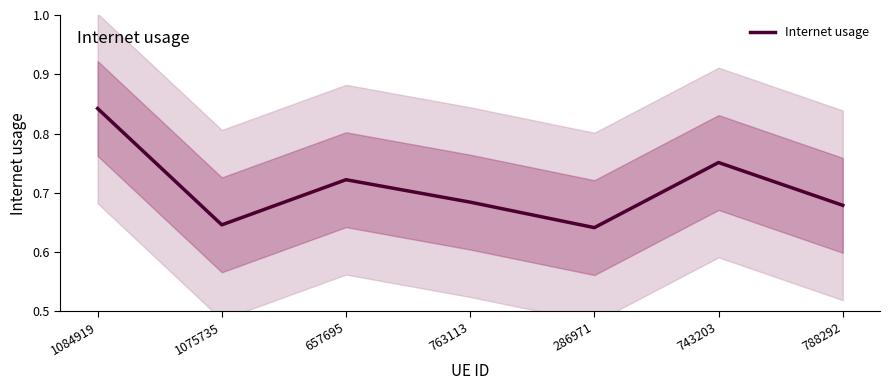

Which category has the highest value across all series?

1084919